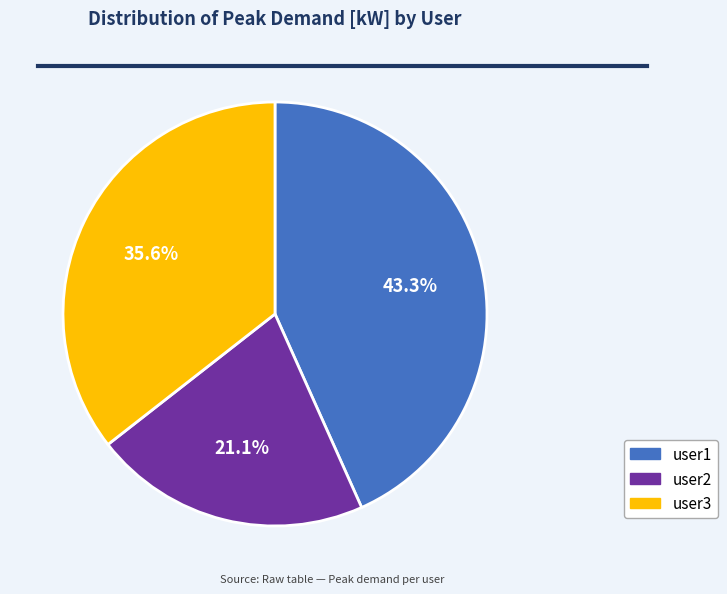

Which category has the biggest portion of the pie?

user1